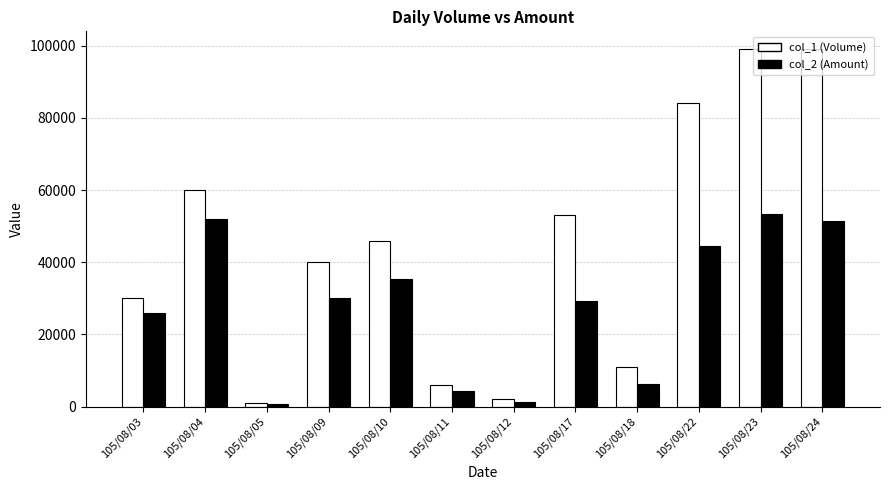

Which series changed the most between 105/08/11 and 105/08/17?

col_1 (Volume)